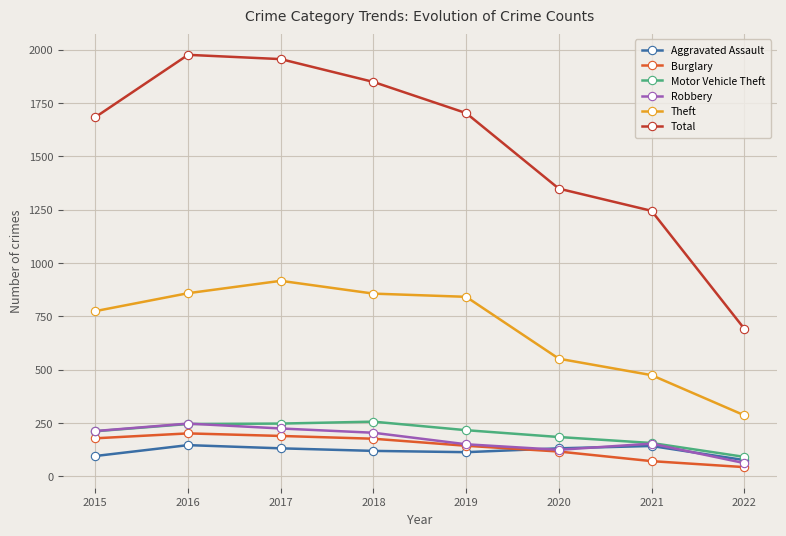

Between 2016 and 2019, which series saw the biggest shift?

Total